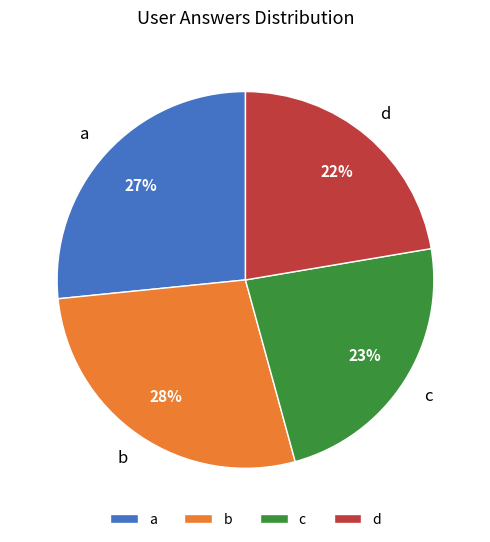

Which category has the biggest portion of the pie?

b